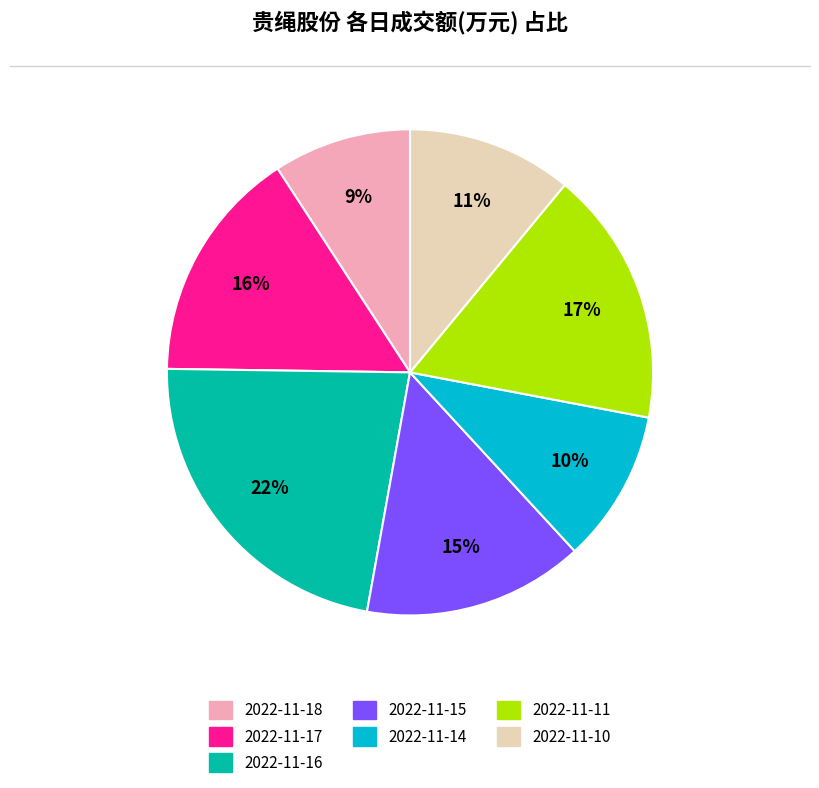

The 2022-11-15 slice represents 9% of the pie. True or false?

False